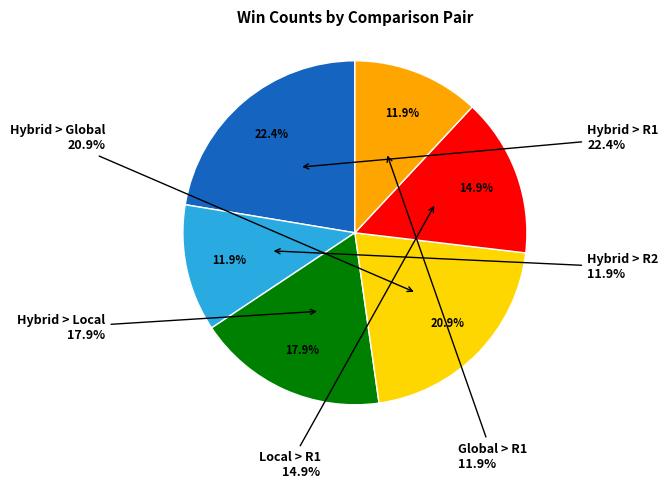

What is the change in value from Local > R1 to Global > R1?

-2